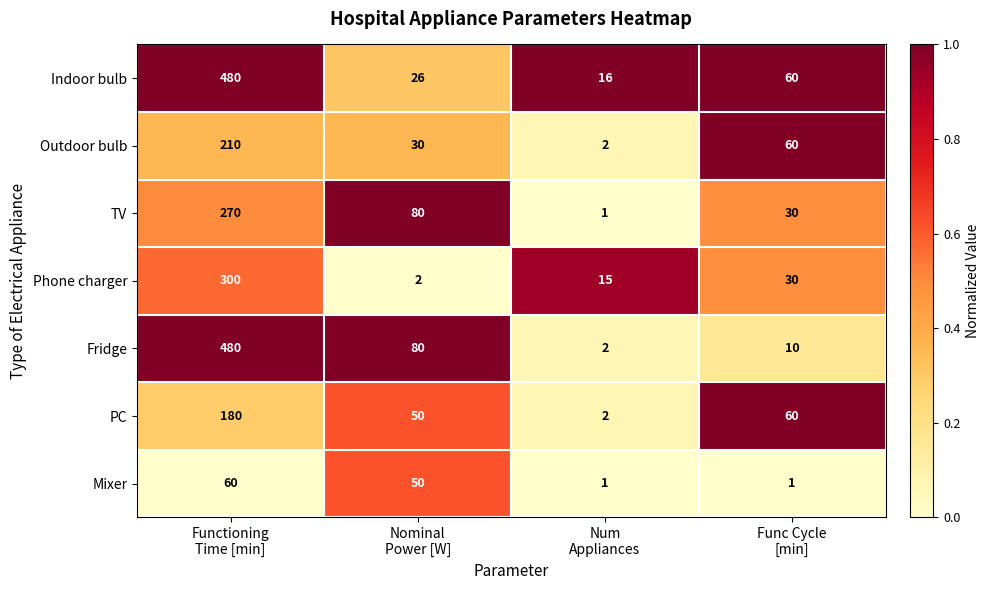

Which series has the largest range (max minus min)?

Fridge